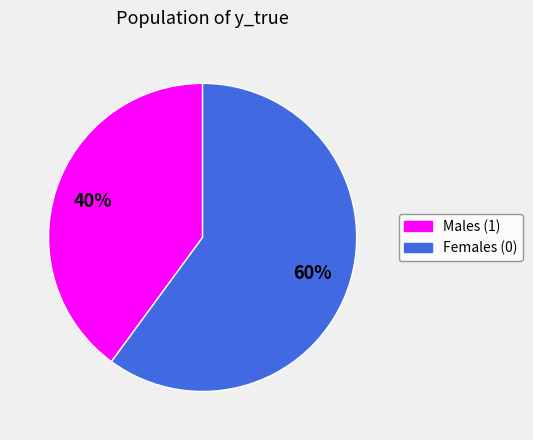

What is the ratio of the value at Females (0) to the value at Males (1)?

1.5